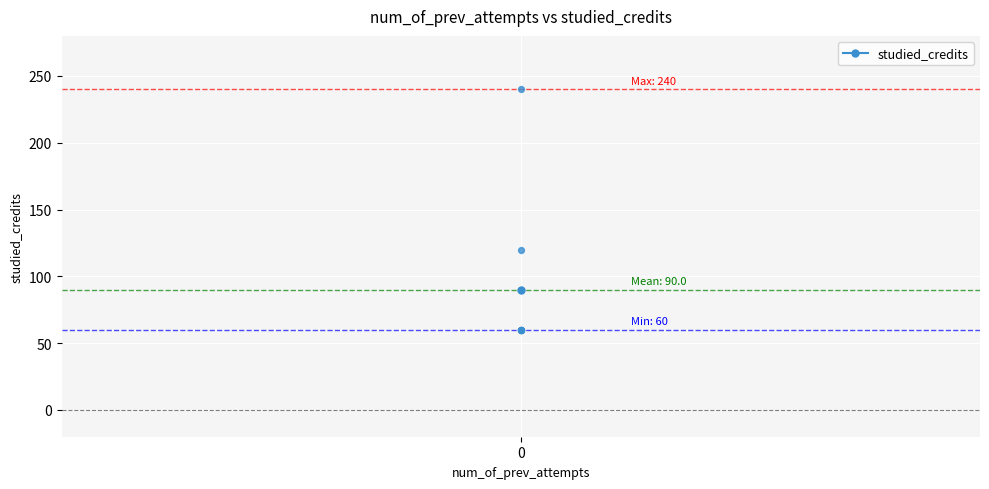

What is the change in value from 0 to 0?

-120